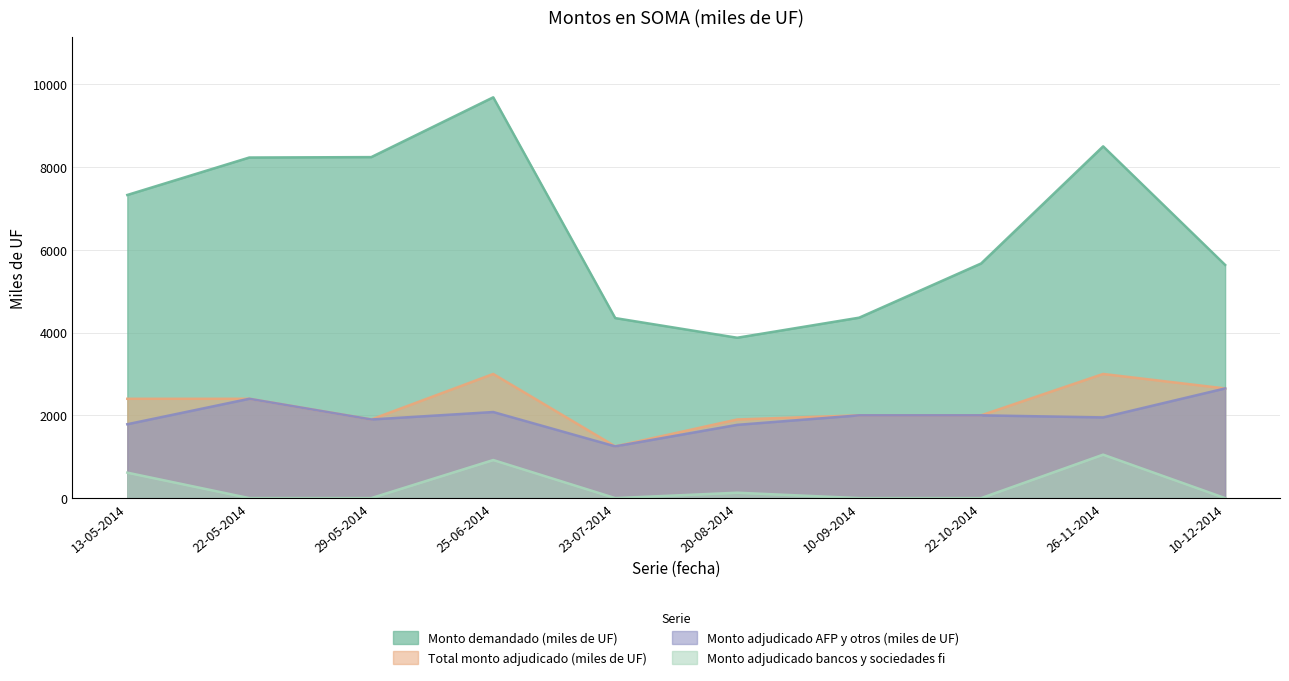

List the labels in order of Monto demandado (miles de UF) value, smallest first.

20-08-2014, 23-07-2014, 10-09-2014, 10-12-2014, 22-10-2014, 13-05-2014, 22-05-2014, 29-05-2014, 26-11-2014, 25-06-2014